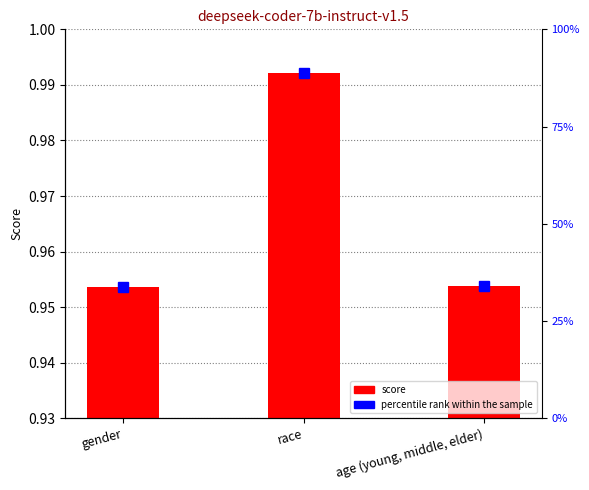

Reading right to left, what are all the values shown in this chart?

1.0	1.0	1.0